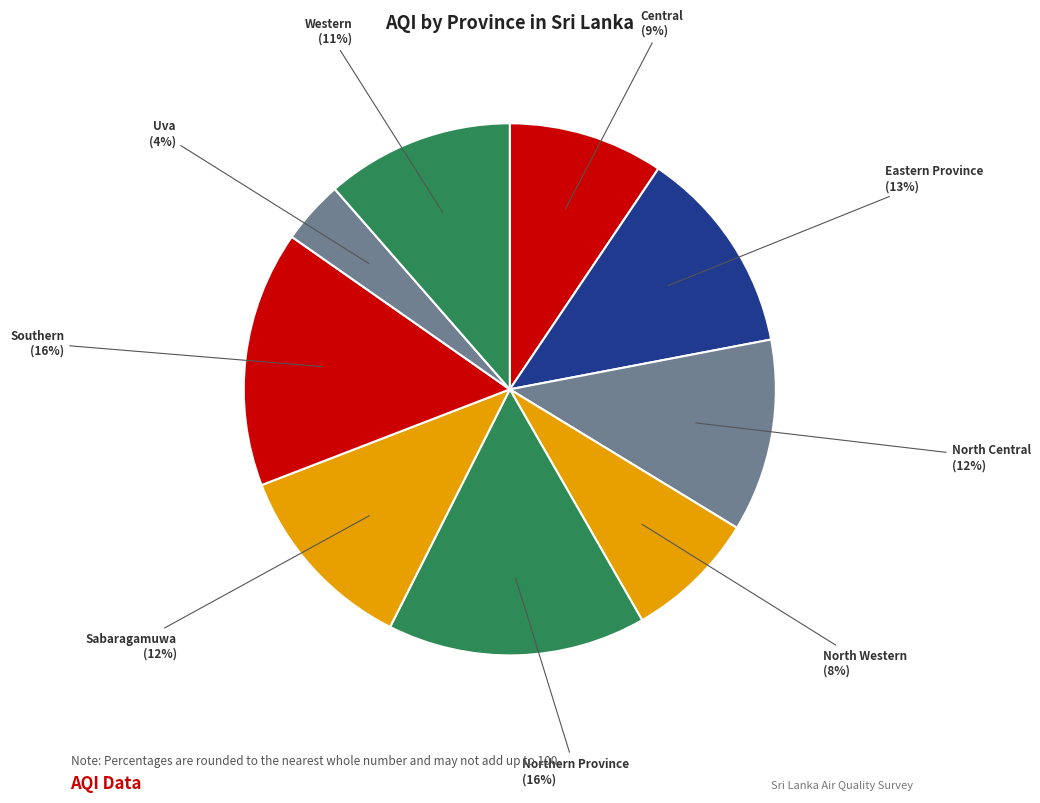

Which slice is the largest?

Northern Province